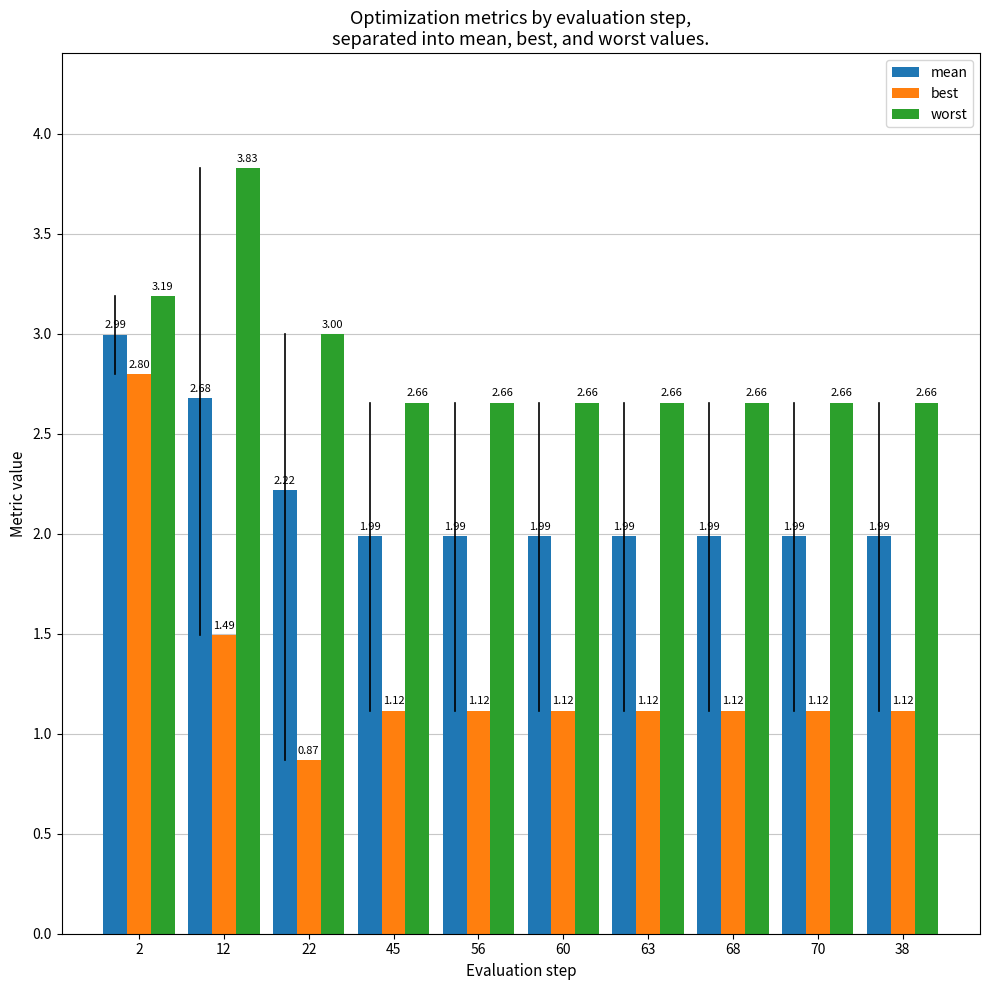

List the series in order of their peak value, lowest first.

best, mean, worst